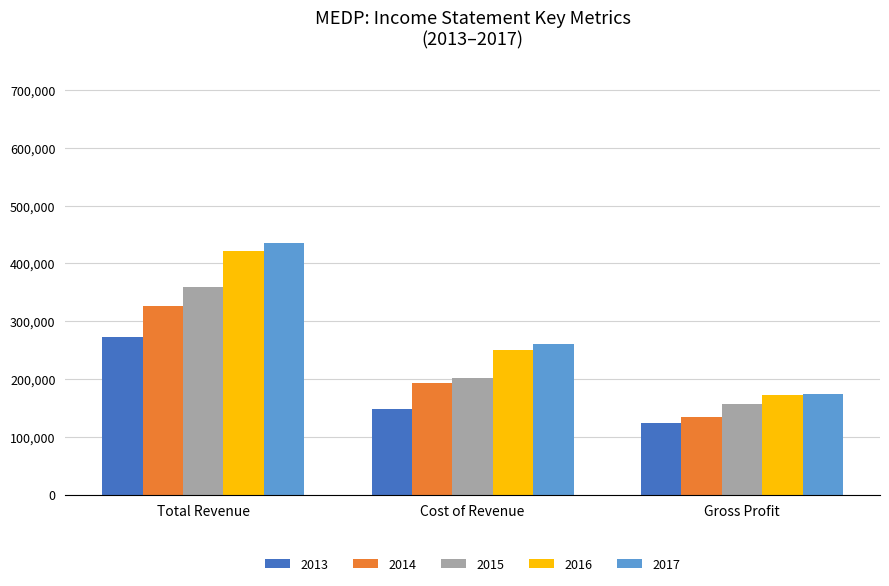

What is the lowest value of the 2017 series?

174700